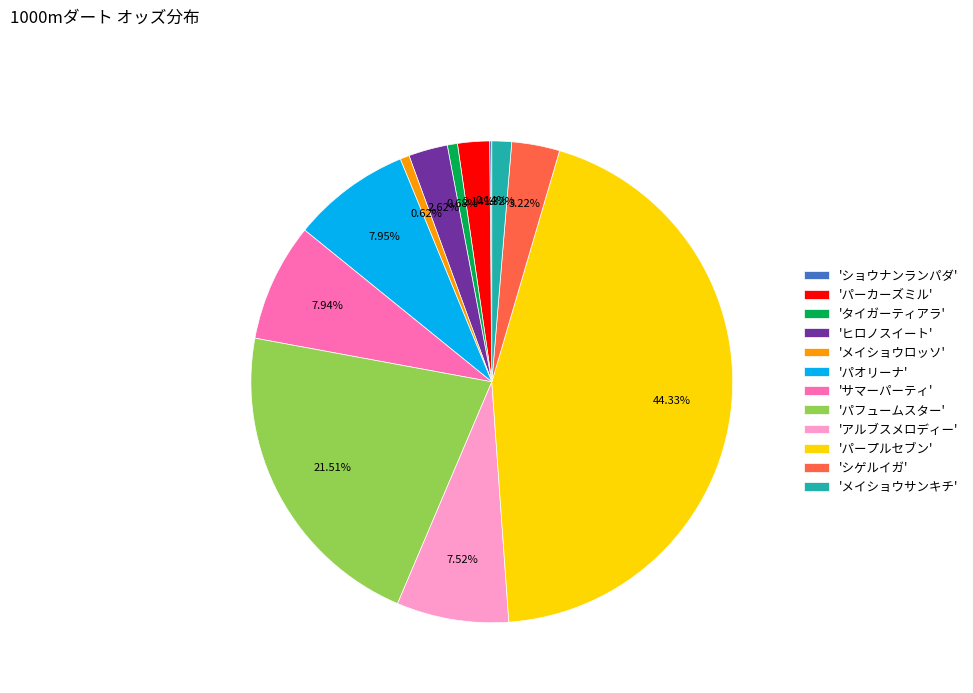

Do 'ヒロノスイート' and 'サマーパーティ' together represent more than half of the pie?

No